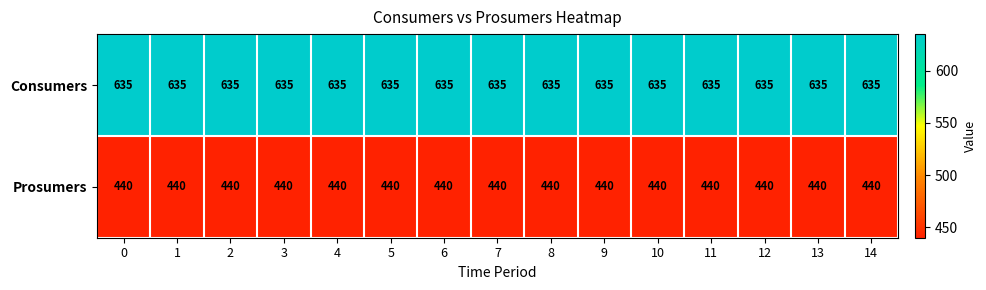

Count the number of categories in the chart.

15